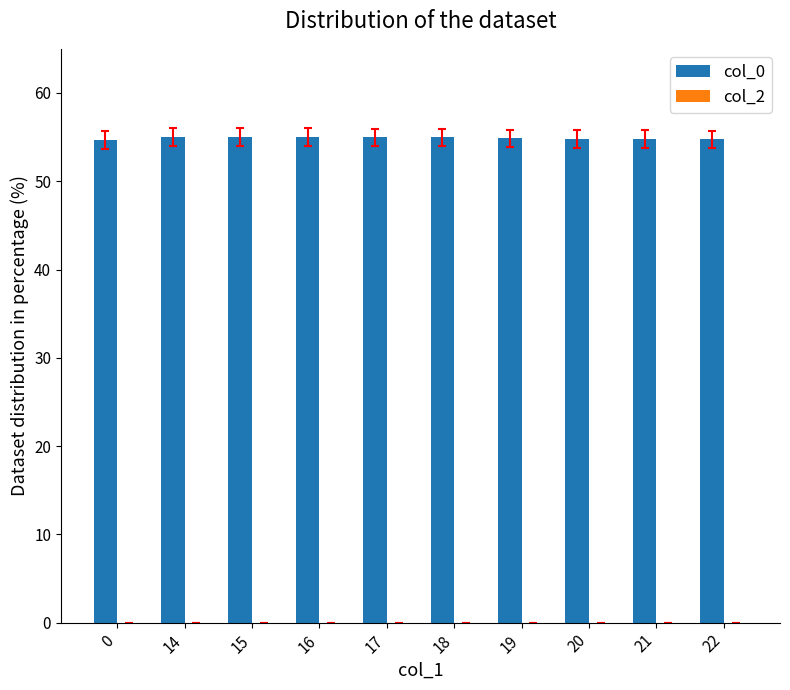

What is the ratio of the value at 21 to the value at 17?

1.0